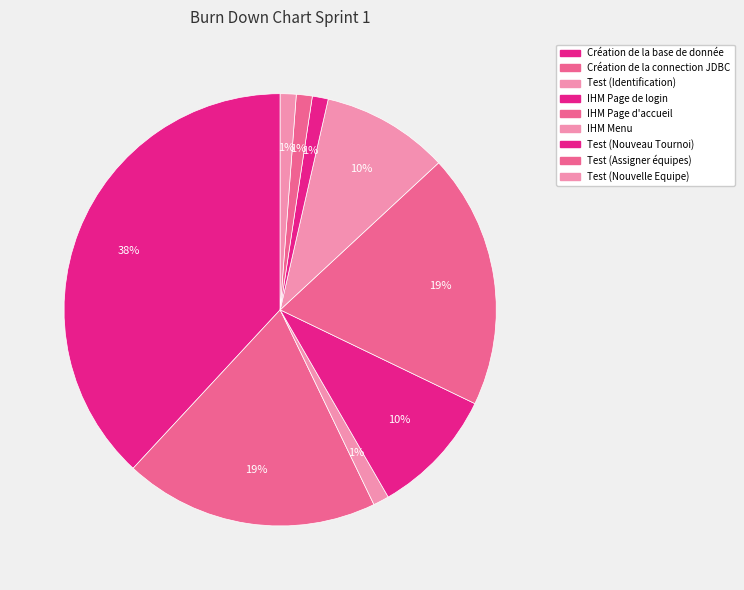

What percentage do Création de la connection JDBC and Test (Nouveau Tournoi) together represent?

20.2%